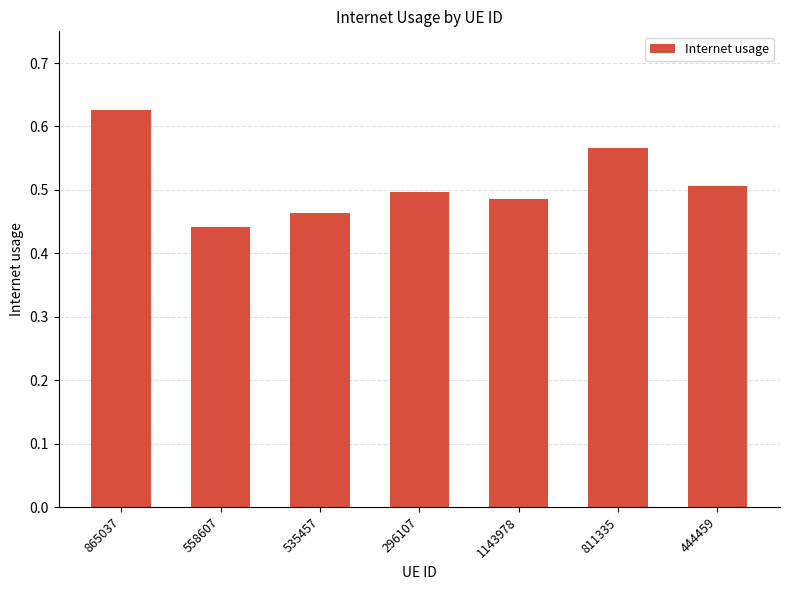

Which label corresponds to the largest value in the chart?

865037